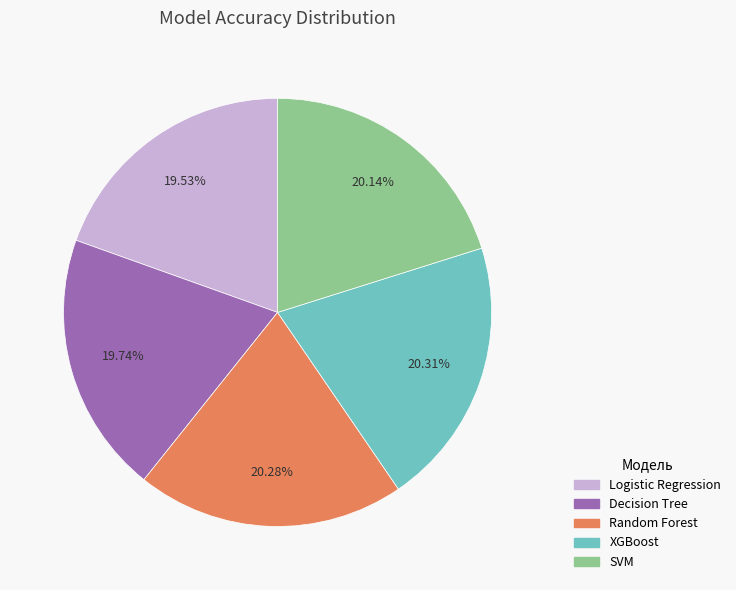

Is there any slice that represents more than half of the pie?

No